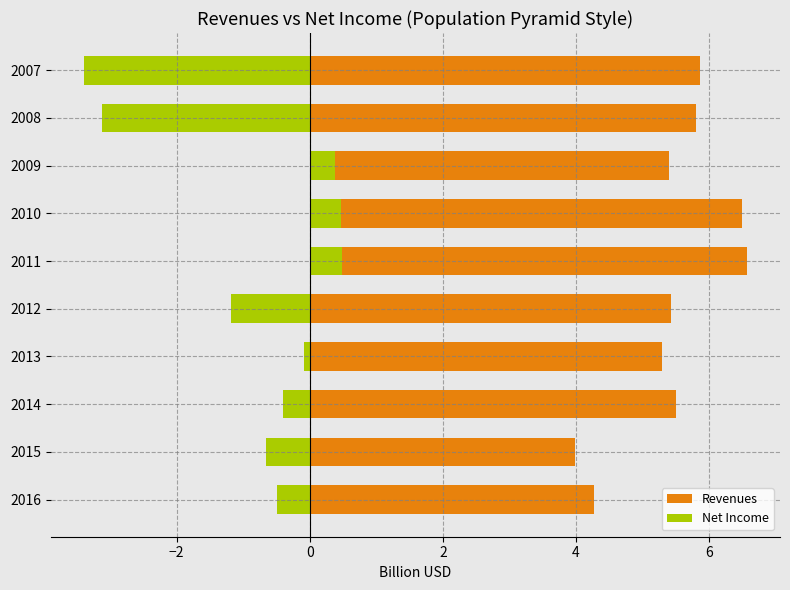

How many positive values does the Net Income series have?

3